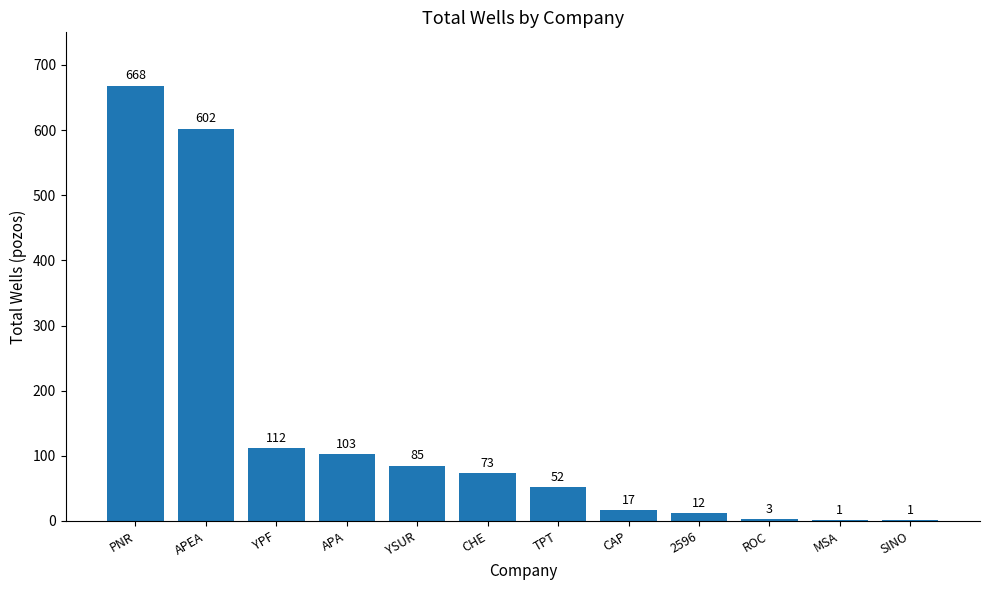

Approximately how many times larger is the value at YPF compared to PNR?

0.2